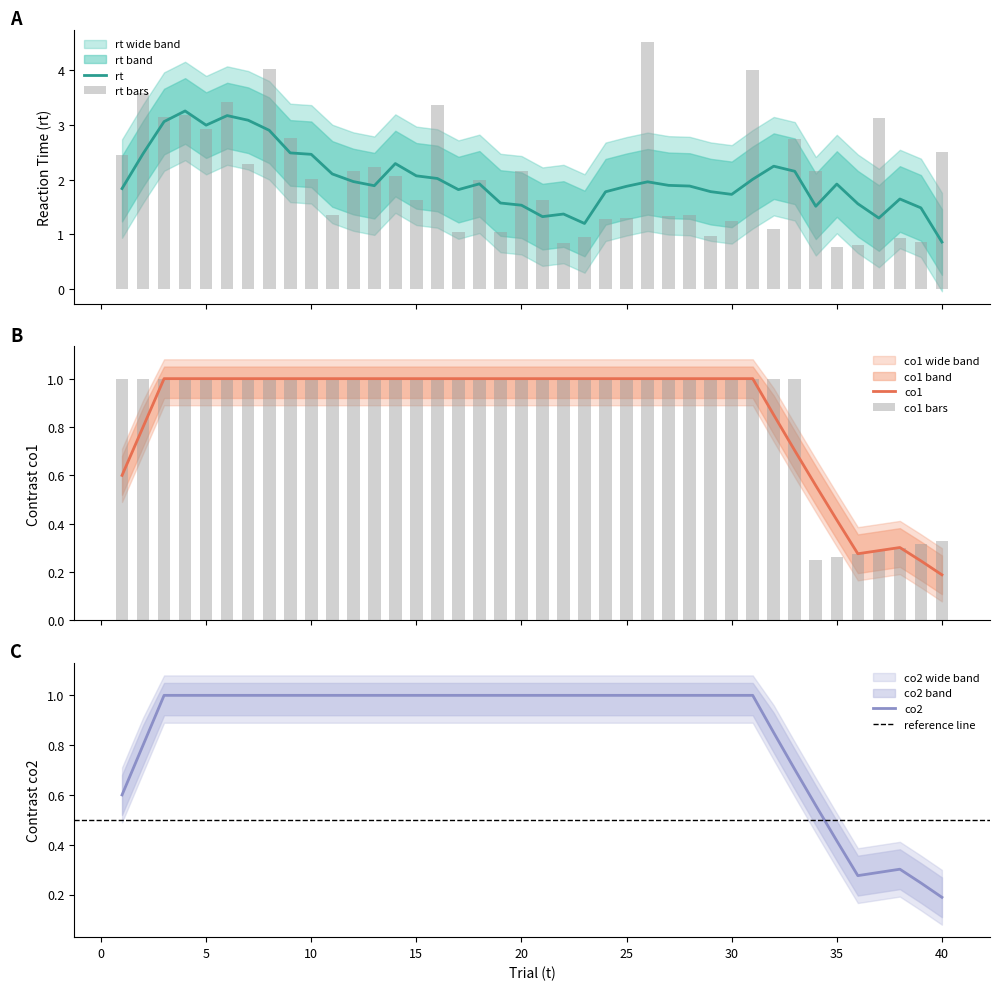

What is the maximum value shown in the chart?

4.5